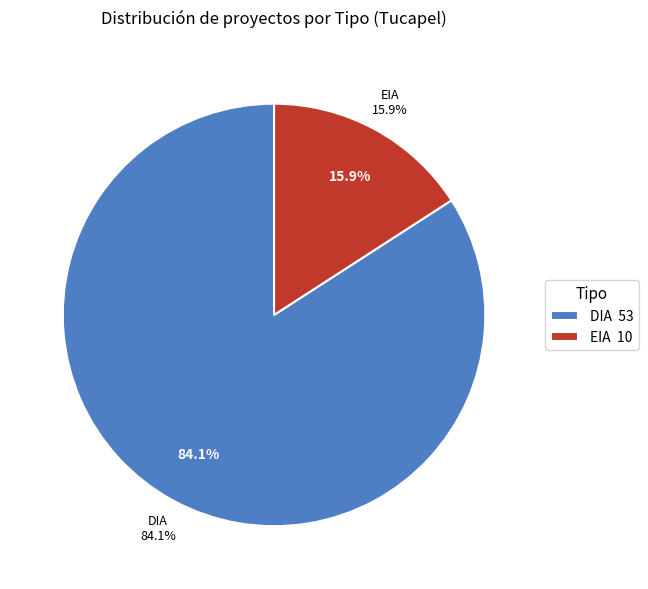

Approximately how many times larger is the value at DIA compared to EIA?

5.3